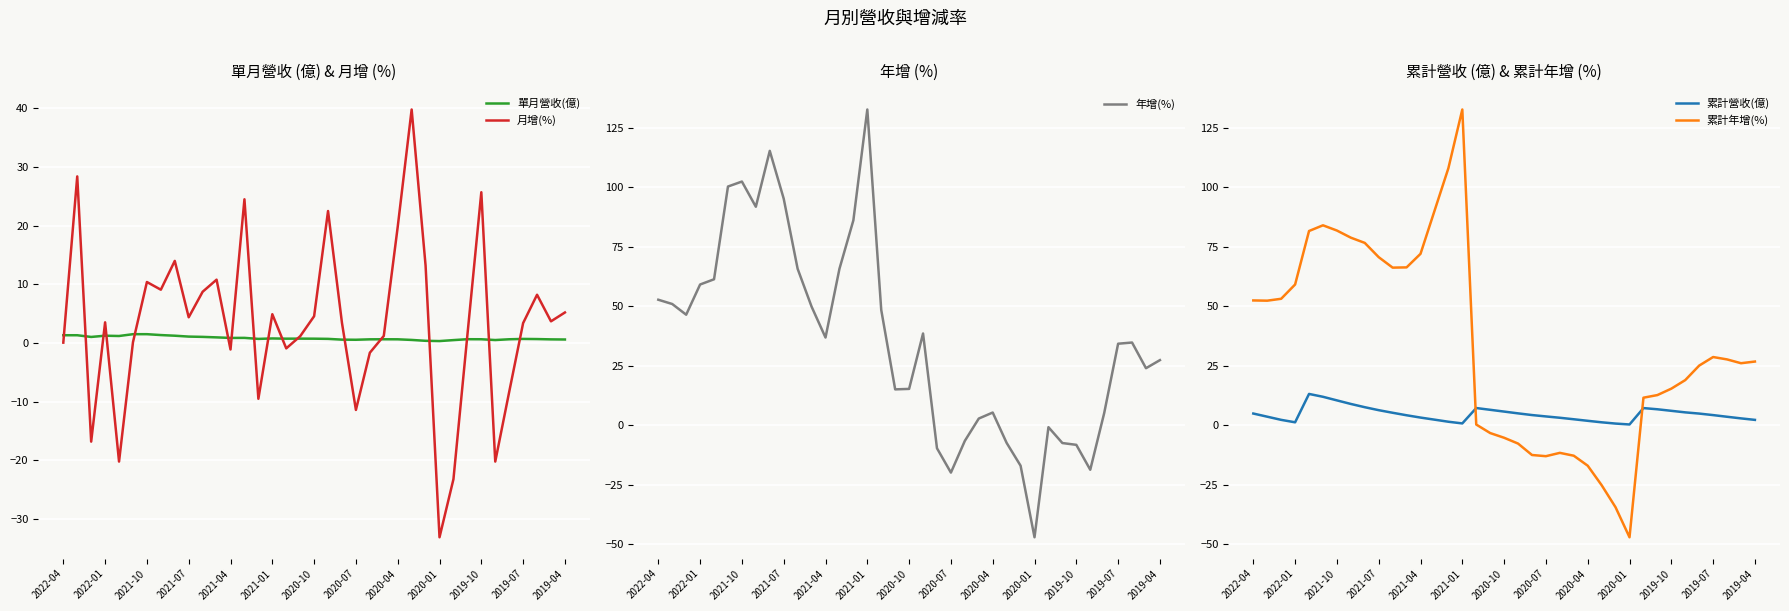

Which series has the largest total across all categories?

年增(%)